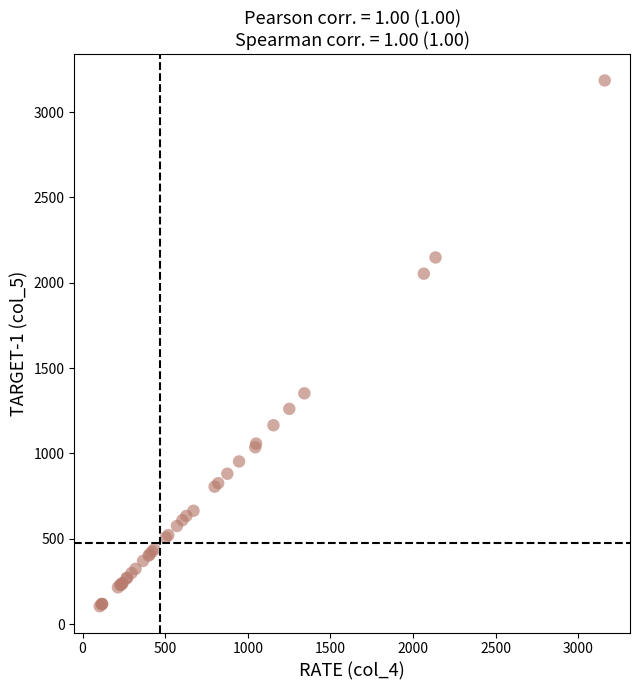

What Y value in the scatter plot is closest to 1644?

1352.0